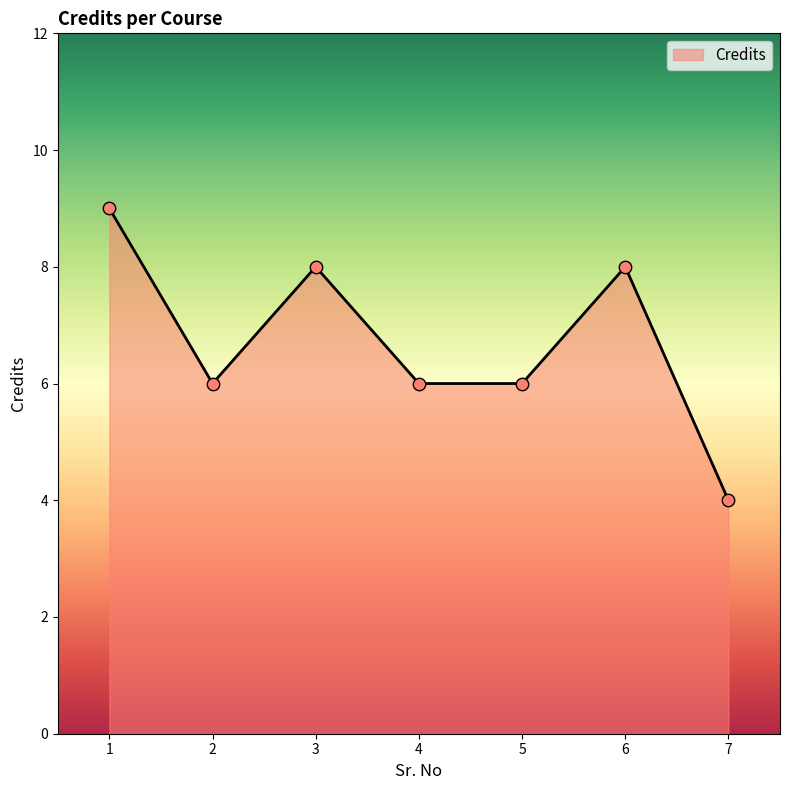

Between 2 and 6, which is larger?

6